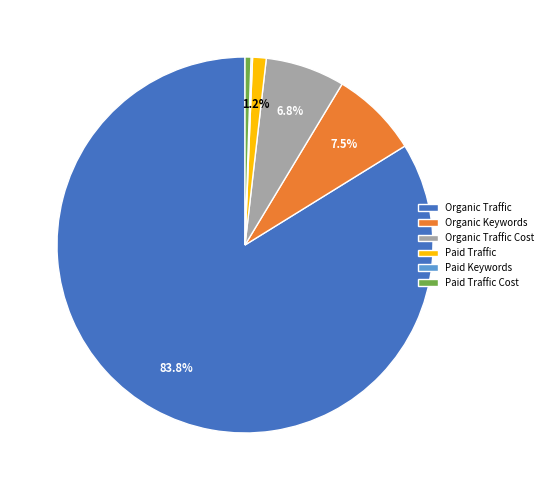

Which category has the biggest portion of the pie?

Organic Traffic